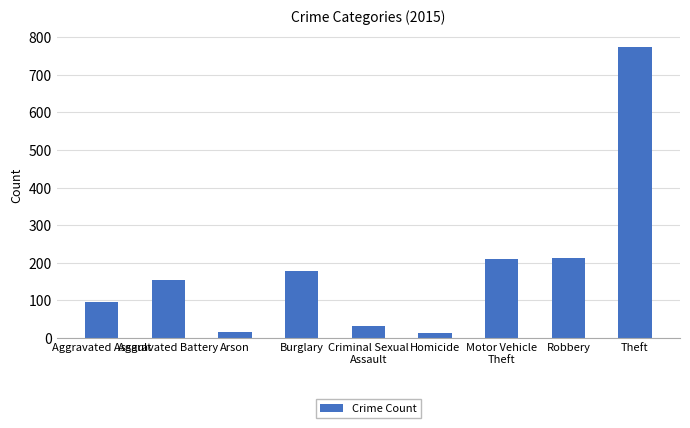

Read the value at Aggravated Battery, to the nearest 50.

150